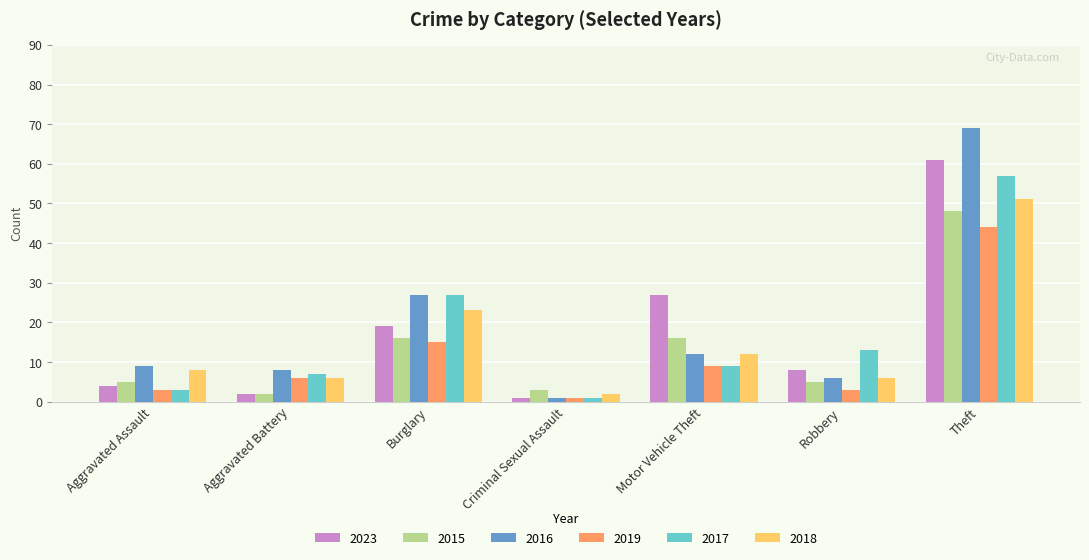

How many data points in 2018 are less than 8?

3